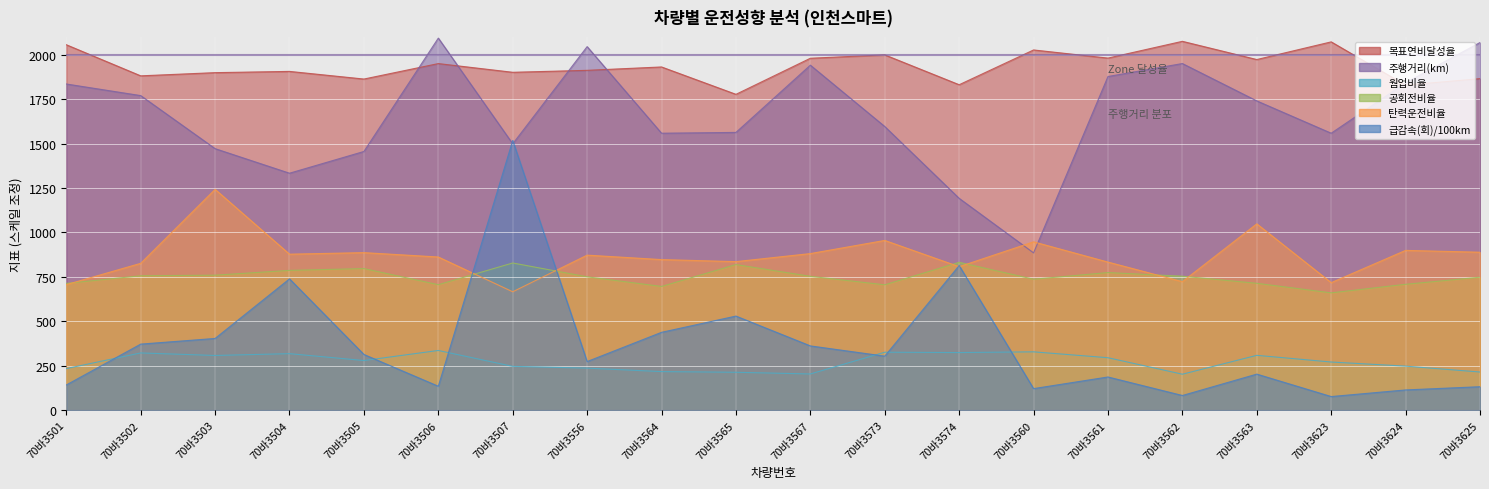

What position from the left is 70바3573?

12